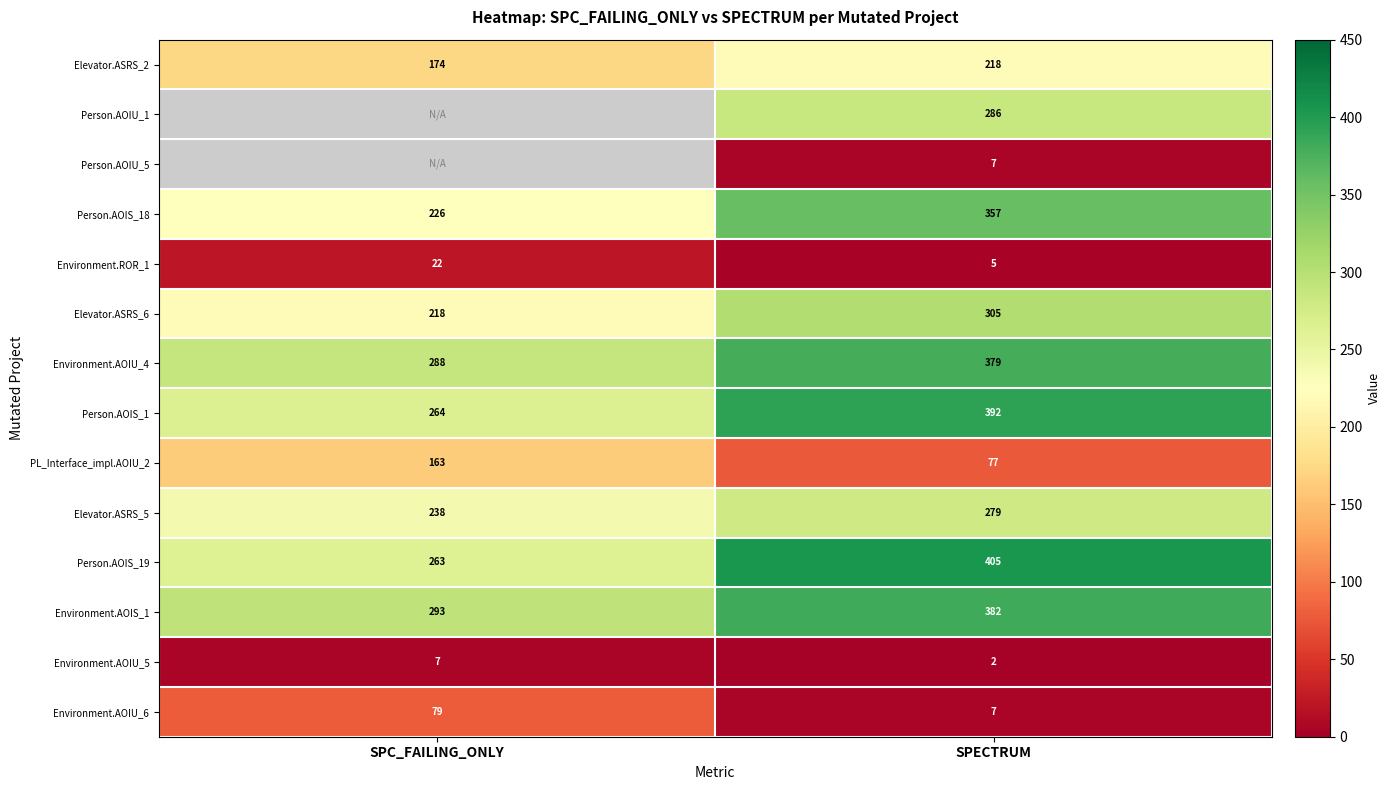

The Environment.AOIU_6 series shows 7 at SPECTRUM. True or false?

True